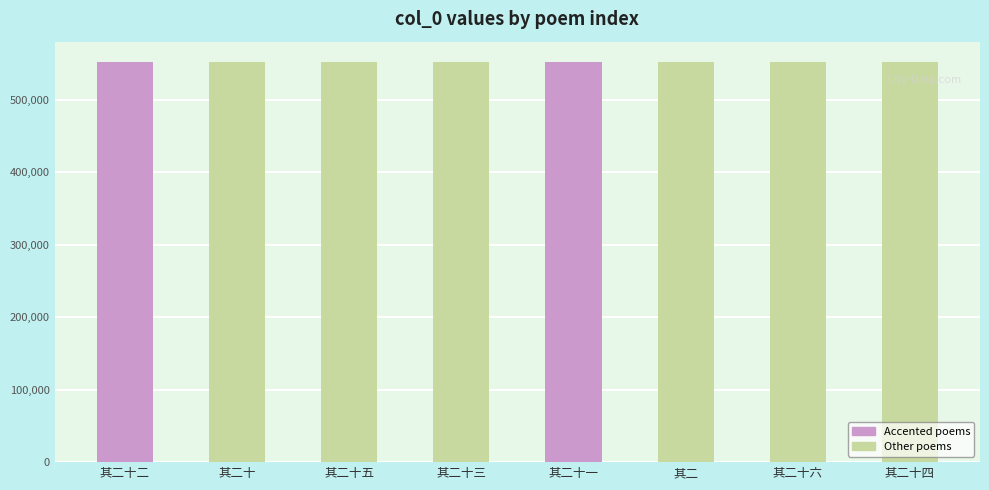

Approximately how many times larger is the value at 其二 compared to 其二十六?

1.0